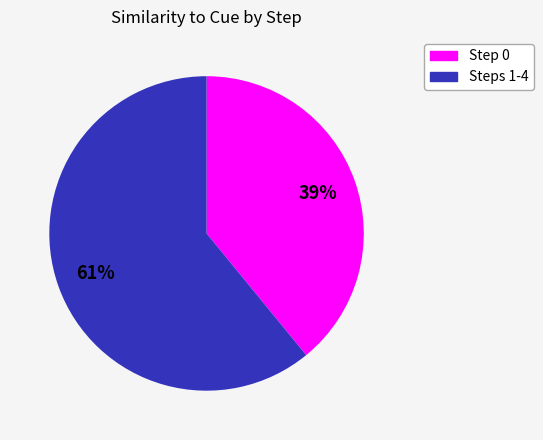

Is there a majority slice in this chart?

Yes